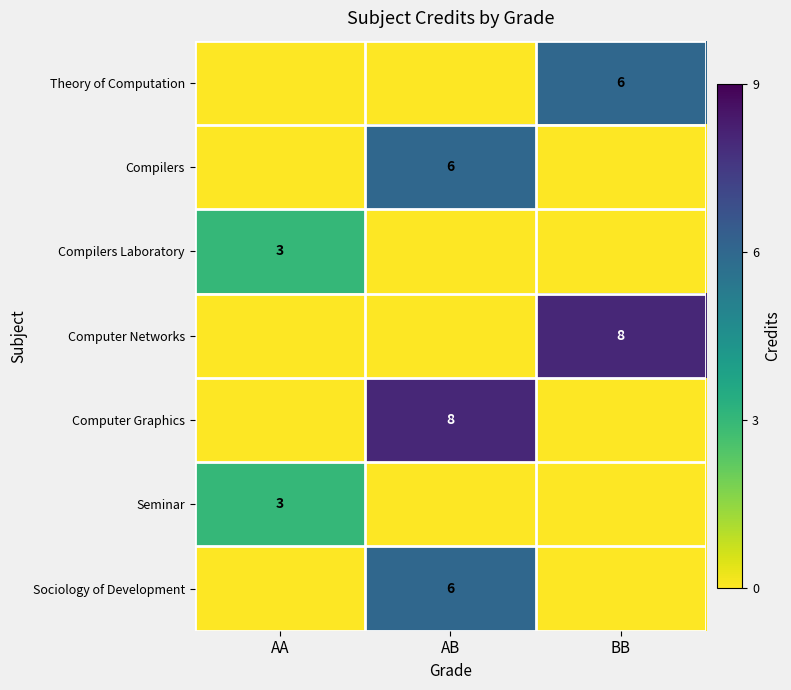

True or false: Computer Networks has a value of 2 at BB.

False